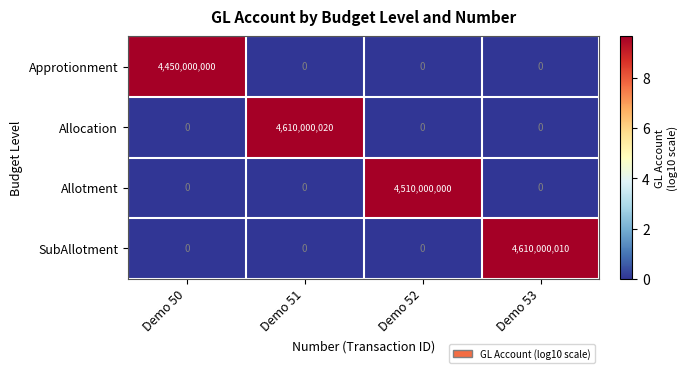

How many series are shown in this chart?

4